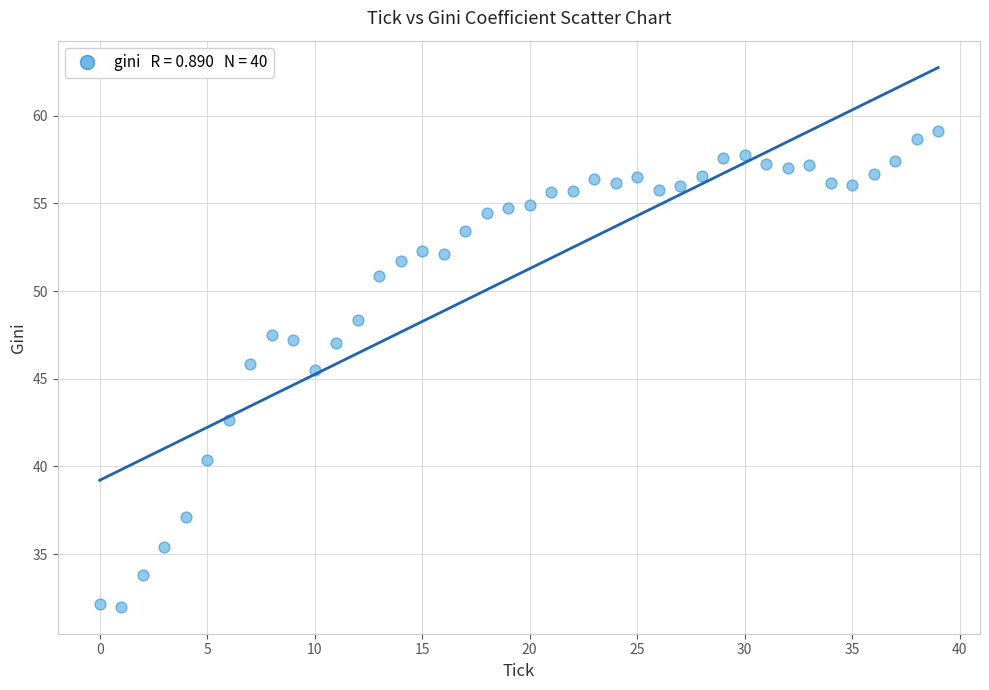

What is the range of Y values (max minus min)?

27.1